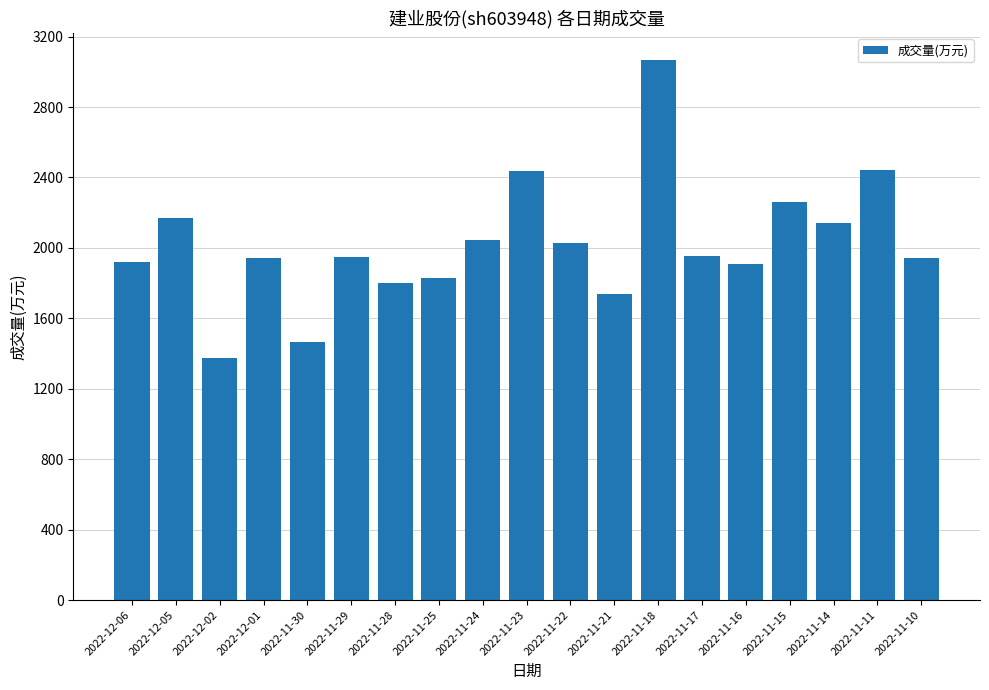

What is the smallest value displayed?

1376